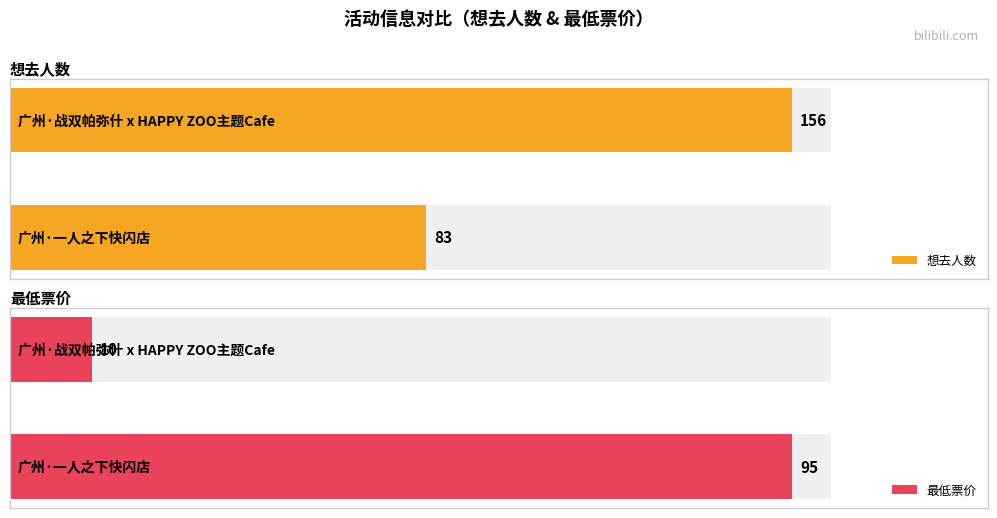

What is the difference between the maximum and minimum values in the 想去人数 series?

73